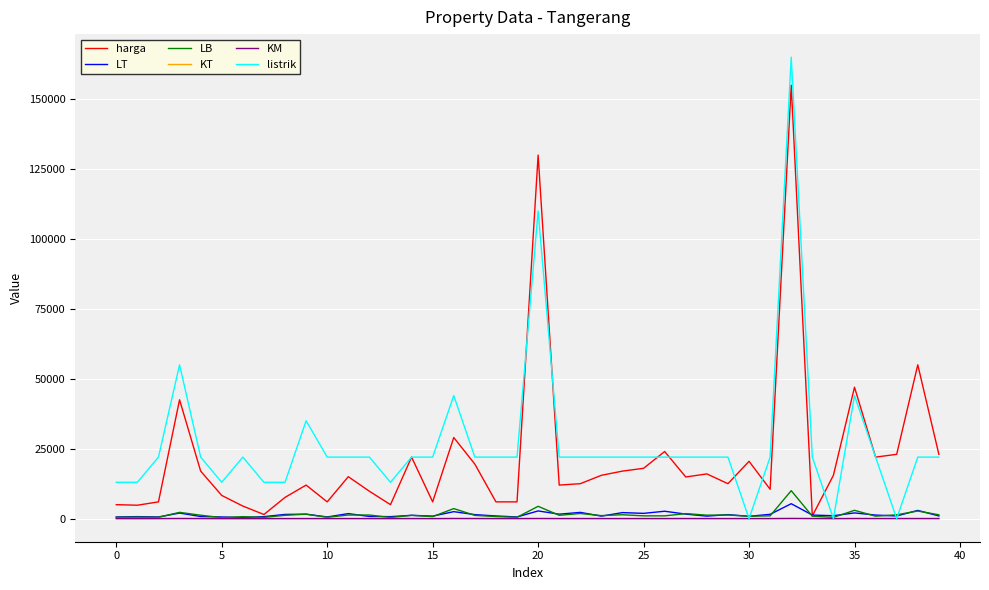

What is the greatest value displayed?

165000